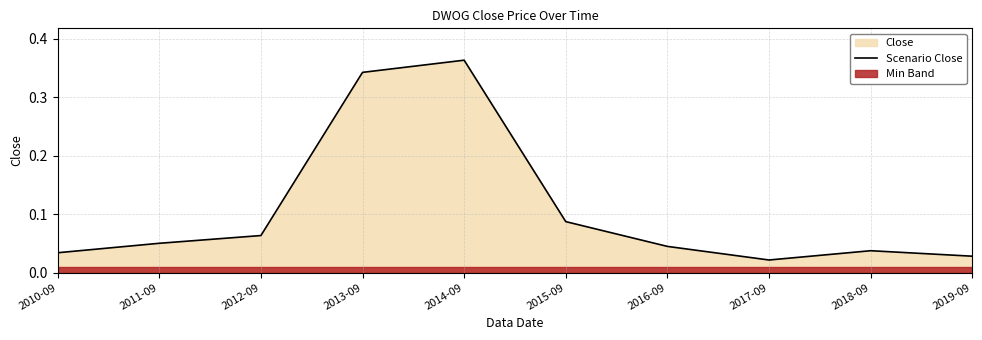

Rank the categories by value from lowest to highest.

2017-09, 2019-09, 2010-09, 2018-09, 2016-09, 2011-09, 2012-09, 2015-09, 2013-09, 2014-09